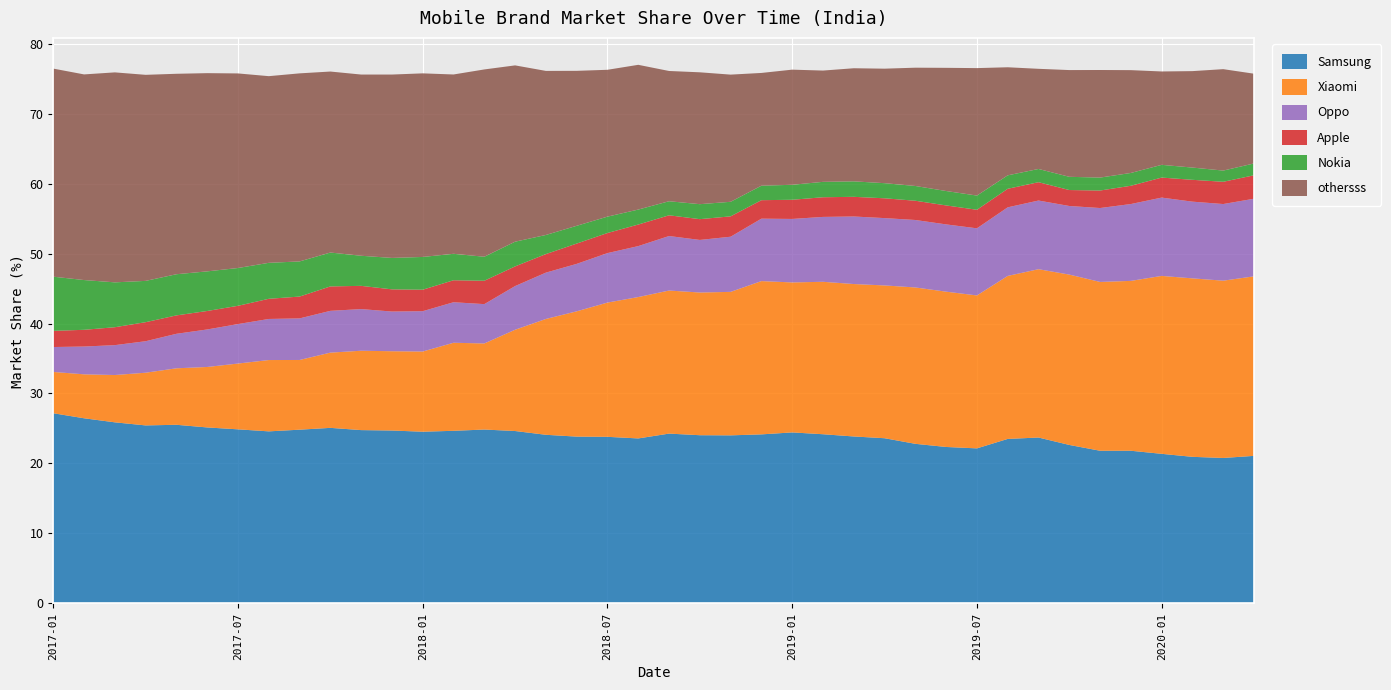

Reading left to right, what are all the values shown in this chart?

Samsung: 27.2	26.5	25.9	25.4	25.5	25.1	24.9	24.6	24.8	25.1	24.8	24.7	24.5	24.7	24.9	24.6	24.1	23.8	23.8	23.6	24.3	24.0	24.0	24.2	24.4	24.2	23.9	23.6	22.8	22.4	22.2	23.5	23.7	22.6	21.8	21.8	21.4	20.9	20.8	21.1
Xiaomi: 5.9	6.3	6.8	7.5	8.1	8.6	9.4	10.2	10.0	10.8	11.3	11.3	11.5	12.6	12.3	14.5	16.6	17.9	19.2	20.2	20.4	20.4	20.5	21.9	21.4	21.8	21.8	21.8	22.3	22.2	21.9	23.3	24.1	24.3	24.1	24.3	25.4	25.5	25.3	25.6
Oppo: 3.6	4.0	4.3	4.5	4.9	5.4	5.6	5.9	5.9	6.0	6.0	5.7	5.8	5.8	5.6	6.2	6.6	6.8	7.1	7.3	7.8	7.5	7.9	8.9	9.1	9.3	9.7	9.6	9.6	9.6	9.6	9.8	9.8	9.8	10.6	11.0	11.2	11.0	10.9	11.1
Apple: 2.3	2.4	2.6	2.7	2.6	2.6	2.6	2.9	3.1	3.5	3.3	3.2	3.1	3.1	3.3	2.8	2.6	2.9	2.9	3.1	3.0	3.0	2.9	2.6	2.7	2.8	2.8	2.8	2.8	2.7	2.6	2.6	2.6	2.3	2.5	2.6	2.9	3.1	3.2	3.4
Nokia: 7.7	7.1	6.4	5.9	5.9	5.7	5.4	5.1	5.0	4.8	4.3	4.5	4.7	3.8	3.4	3.5	2.7	2.5	2.3	2.1	2.0	2.1	2.1	2.1	2.1	2.2	2.2	2.2	2.1	2.1	2.0	1.9	1.9	1.9	1.9	1.8	1.8	1.8	1.6	1.7
othersss: 29.7	29.4	30.0	29.4	28.6	28.3	27.8	26.7	26.9	25.9	25.9	26.2	26.2	25.6	26.8	25.2	23.4	22.1	21.0	20.7	18.6	18.8	18.2	16.1	16.4	15.9	16.2	16.4	16.9	17.6	18.2	15.4	14.3	15.2	15.4	14.7	13.3	13.8	14.5	12.8